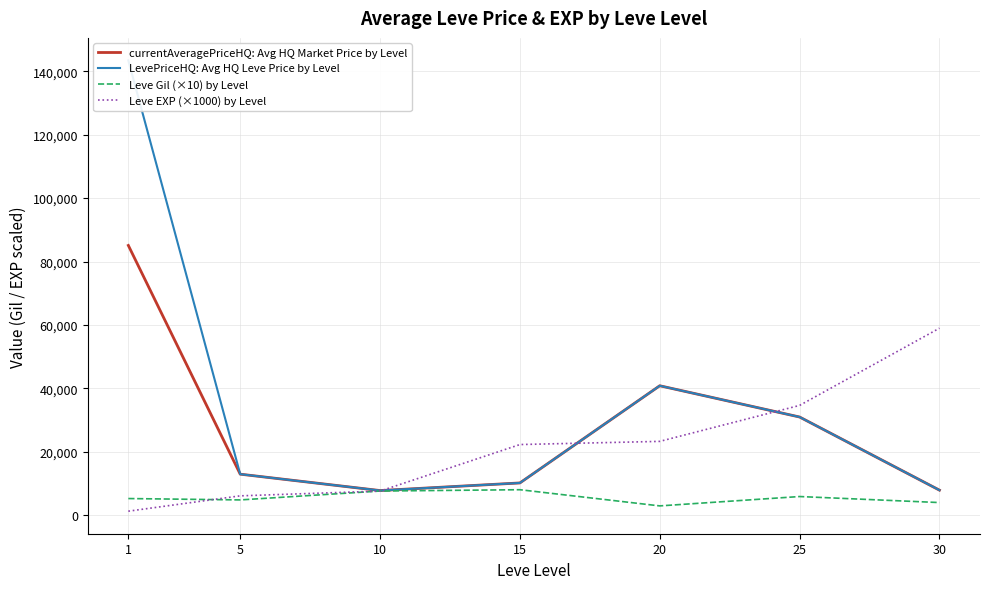

How many times do Leve EXP (×1000) by Level and LevePriceHQ: Avg HQ Leve Price by Level cross each other?

3